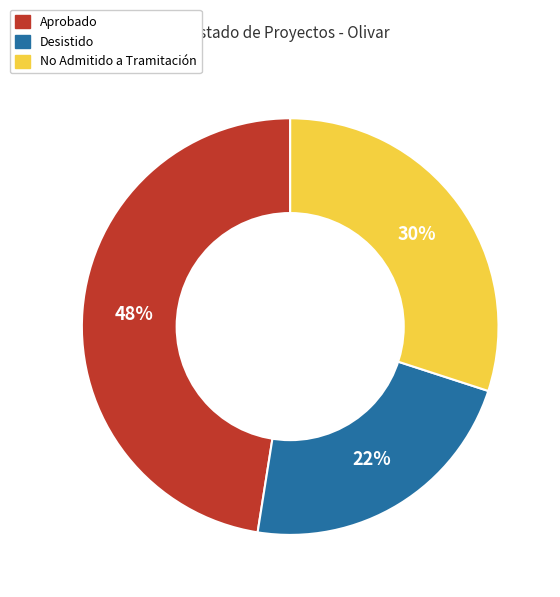

To the nearest percent, what is the difference between the largest and smallest slice percentages?

25%